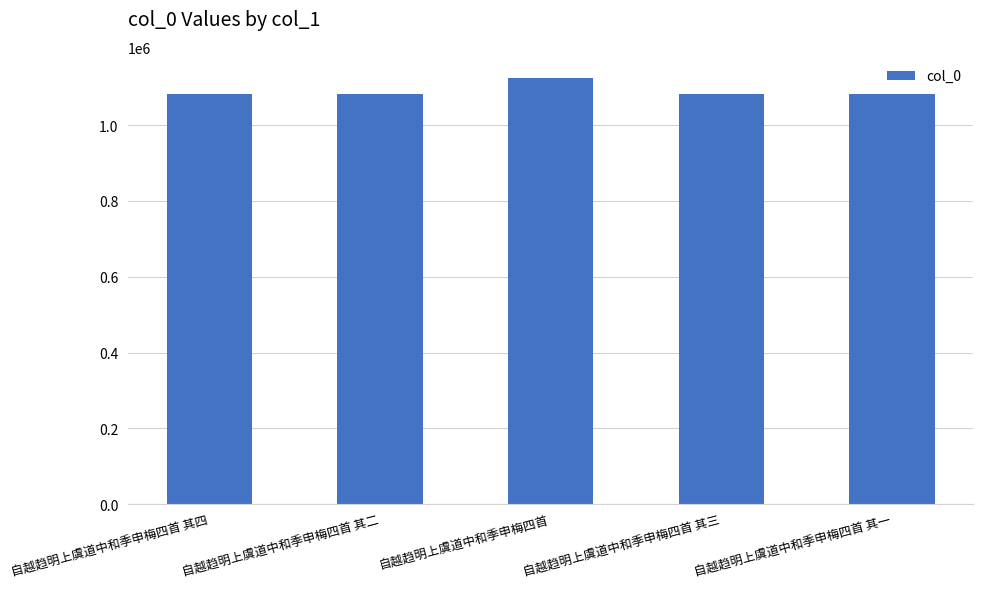

How many series are shown in this chart?

1